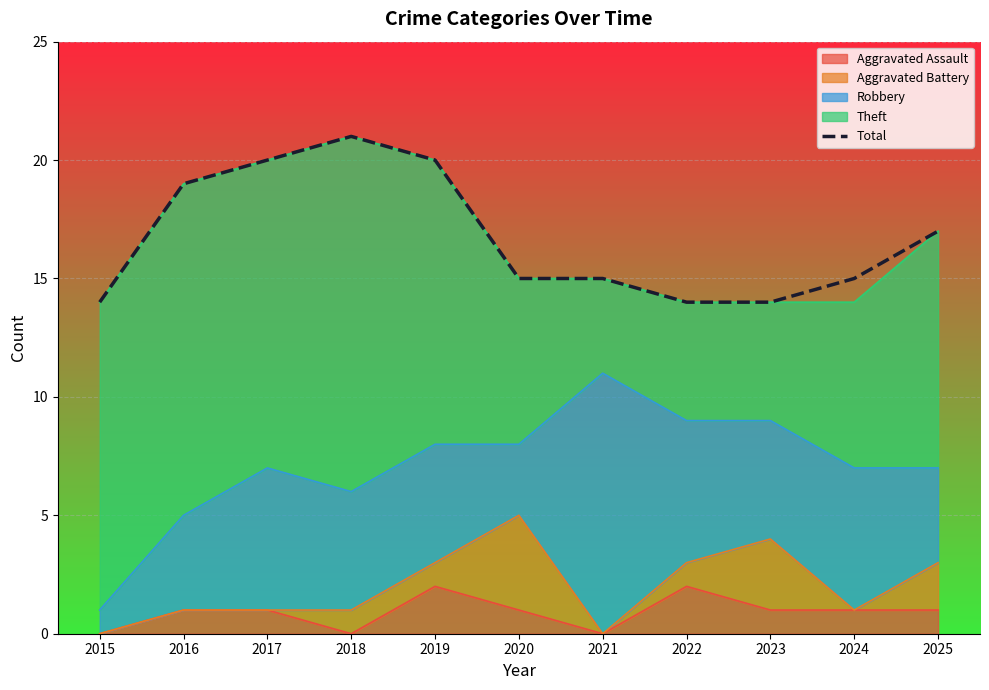

What is the maximum value shown in the chart?

21